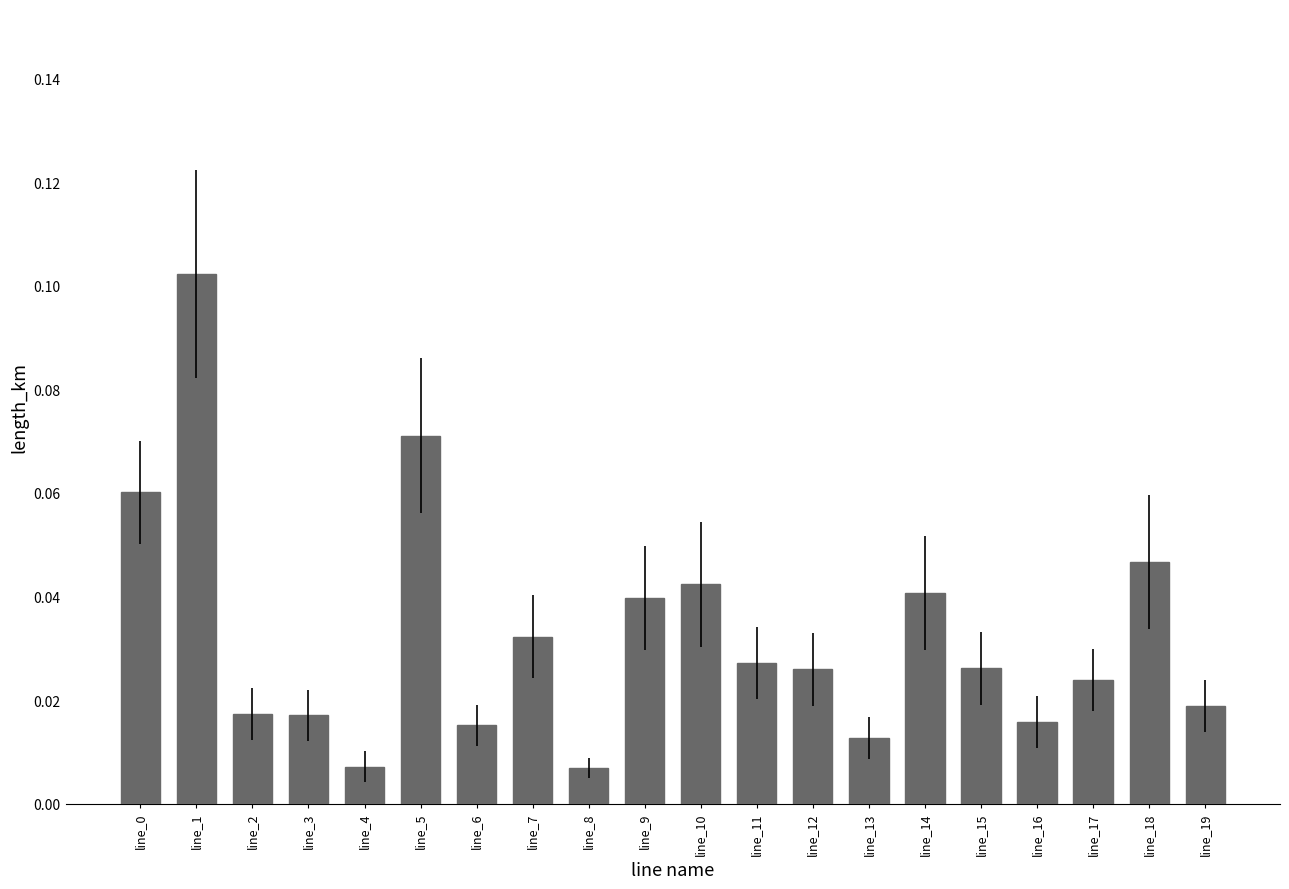

What is the change in value from line_3 to line_5?

+0.1